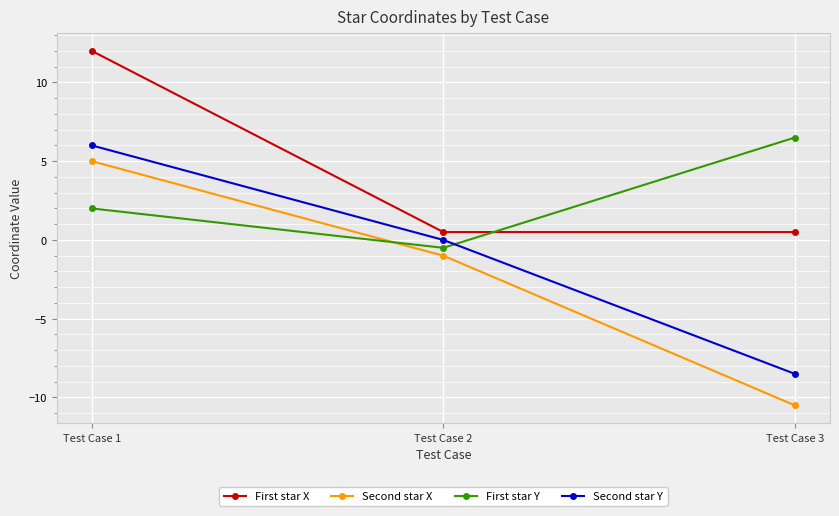

What is the value of the First star Y point at the 2nd from the left?

-0.5